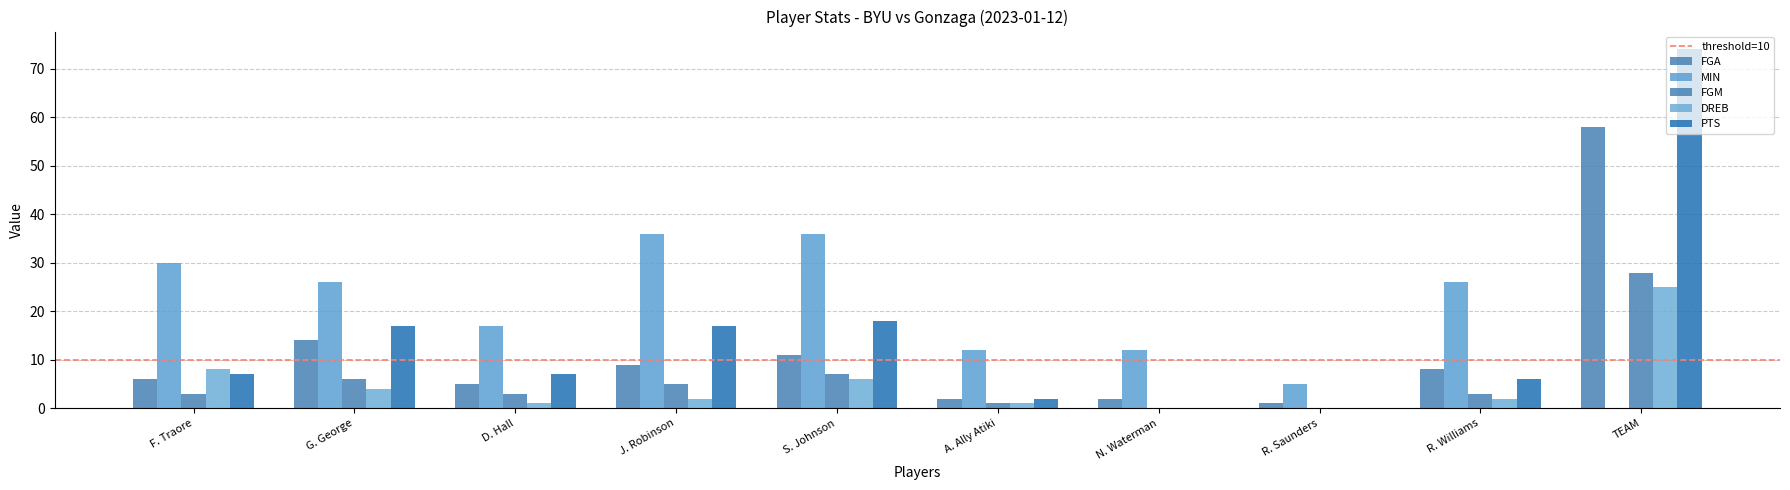

At how many categories does at least one series exceed 27?

4